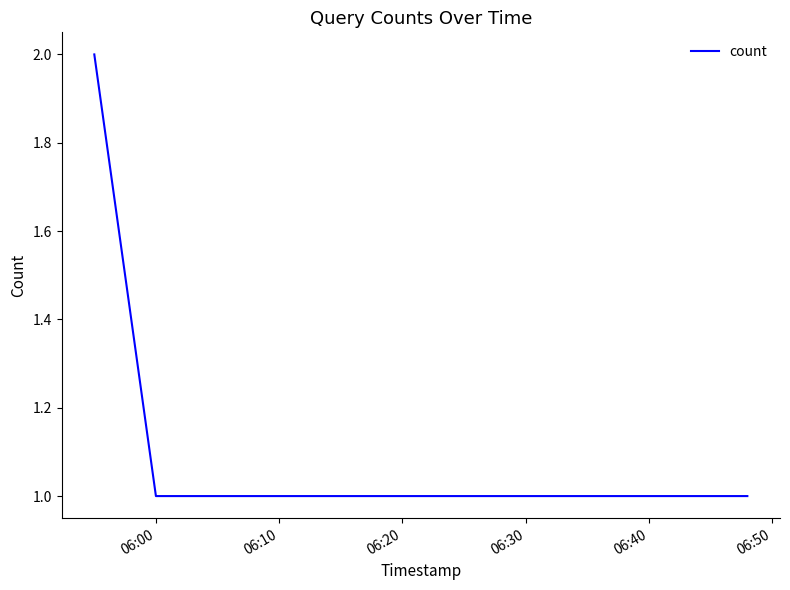

True or false: the data has more than 1 interior local peaks.

False